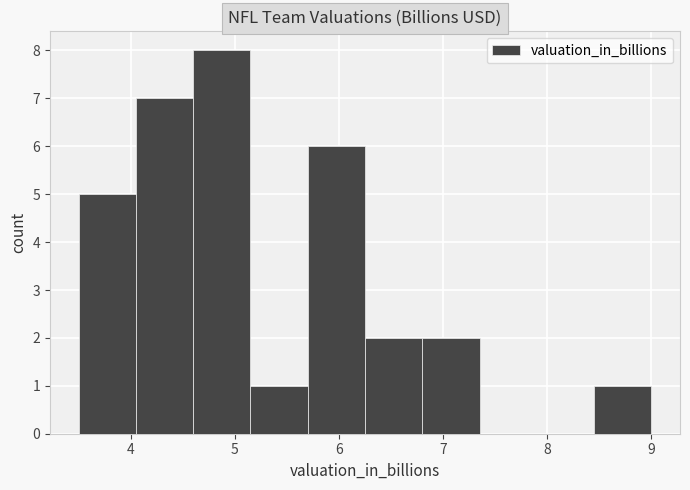

Reading left to right, transcribe this chart: for each bar, give the range it covers on the x-axis and its height. Neither the bar edges nor the heights are printed on the chart, so give them approximately, as read against the axes.

3.50 to 4.05: 5
4.05 to 4.60: 7
4.60 to 5.15: 8
5.15 to 5.70: 1
5.70 to 6.25: 6
6.25 to 6.80: 2
6.80 to 7.35: 2
7.35 to 7.90: 0
7.90 to 8.45: 0
8.45 to 9.00: 1